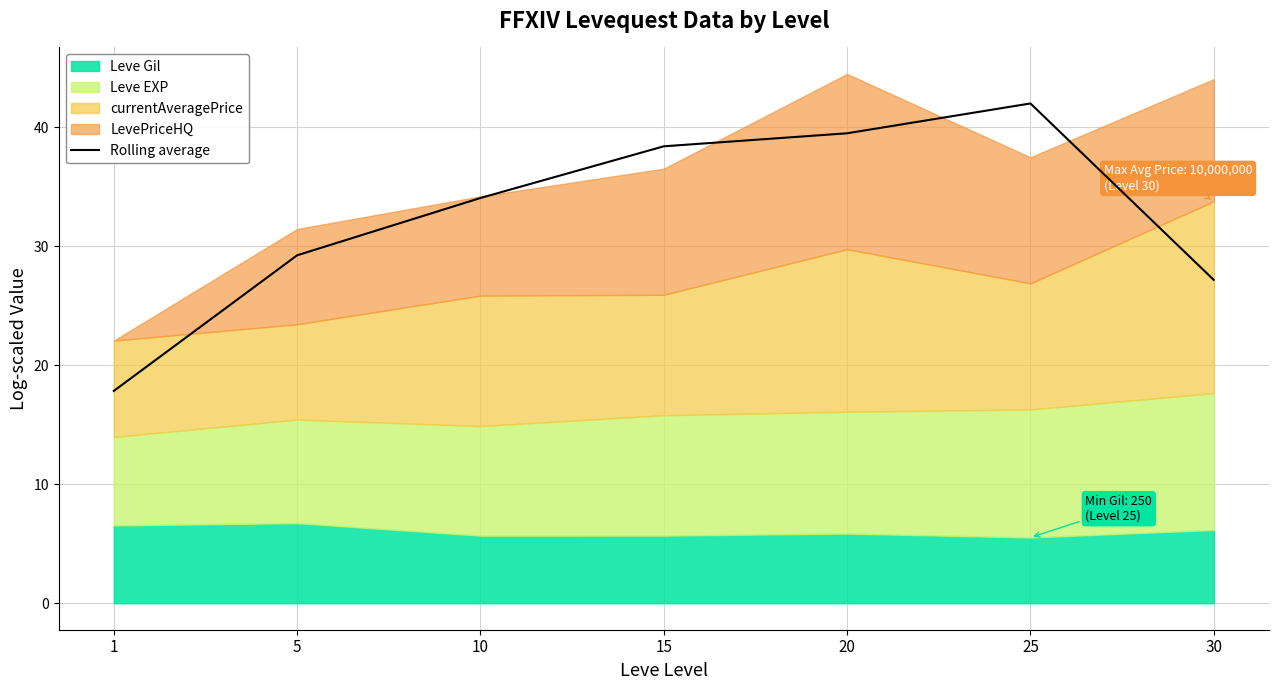

What is the difference between the second highest and second lowest values?

12.3